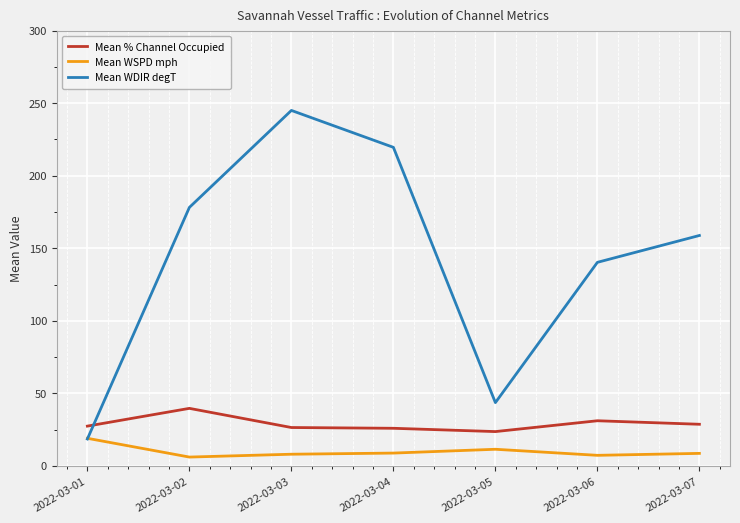

What is the difference between the second highest and second lowest values in the Mean % Channel Occupied series?

5.2